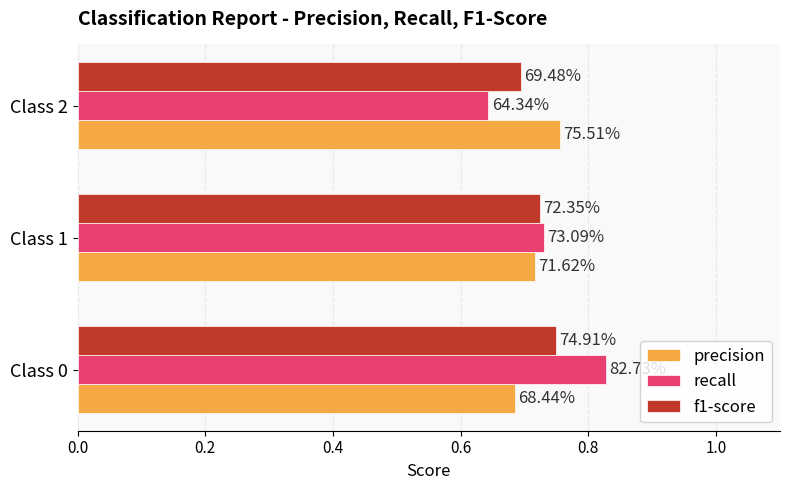

What are all the series names shown in the legend?

precision, recall, f1-score